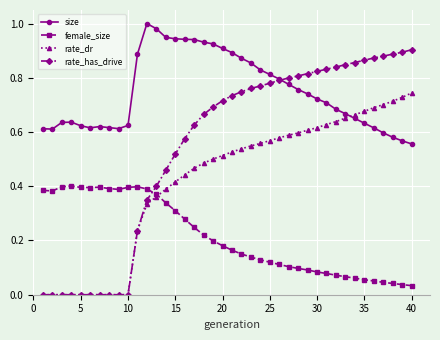

List the series in order of their peak value, lowest first.

female_size, rate_dr, rate_has_drive, size